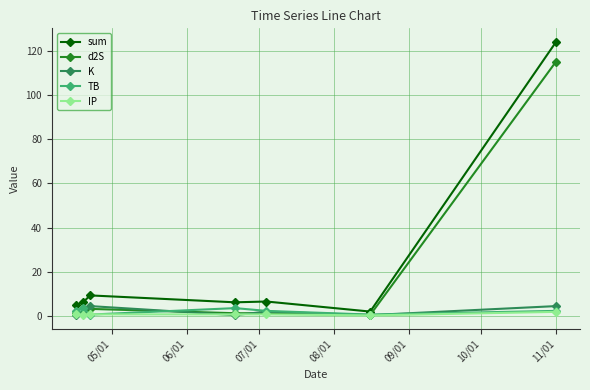

What is the value of the TB point at the 2nd from the left?

3.6